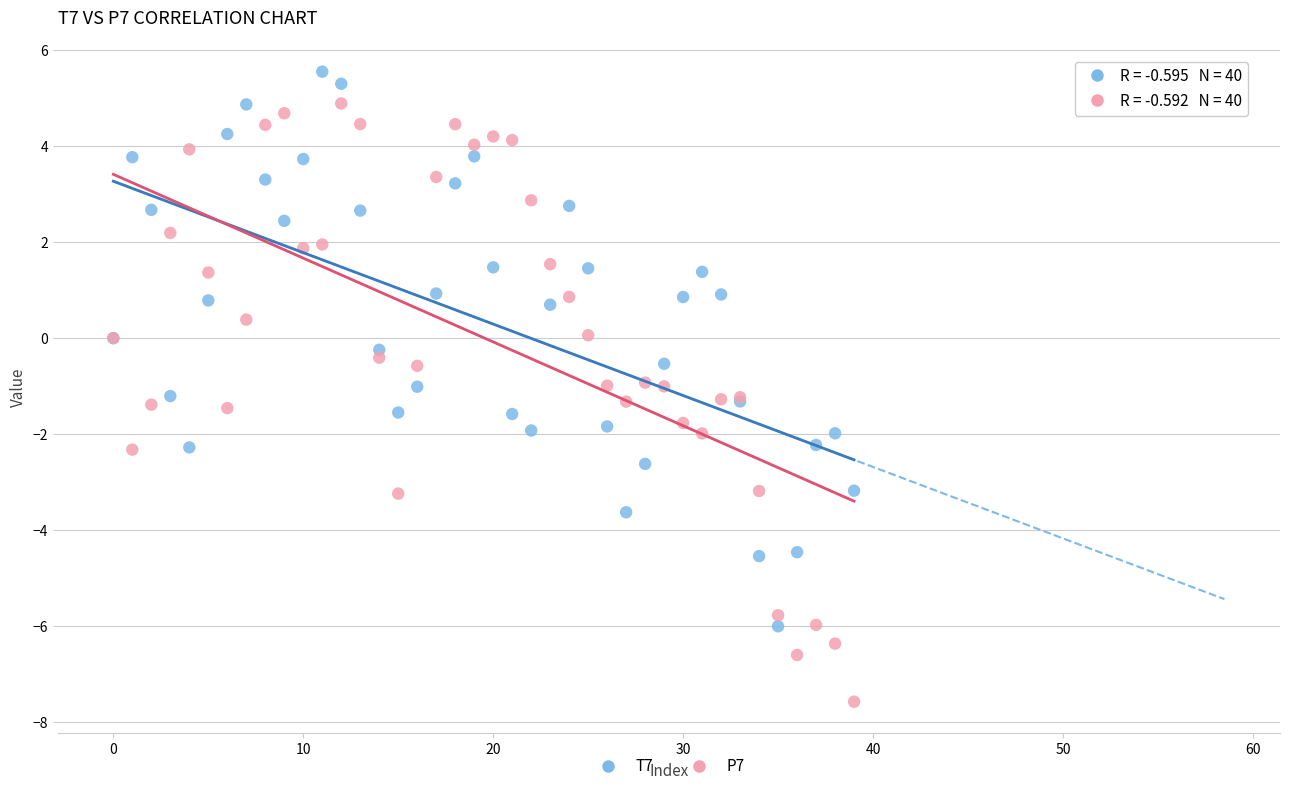

Which series reaches the minimum Y coordinate?

P7